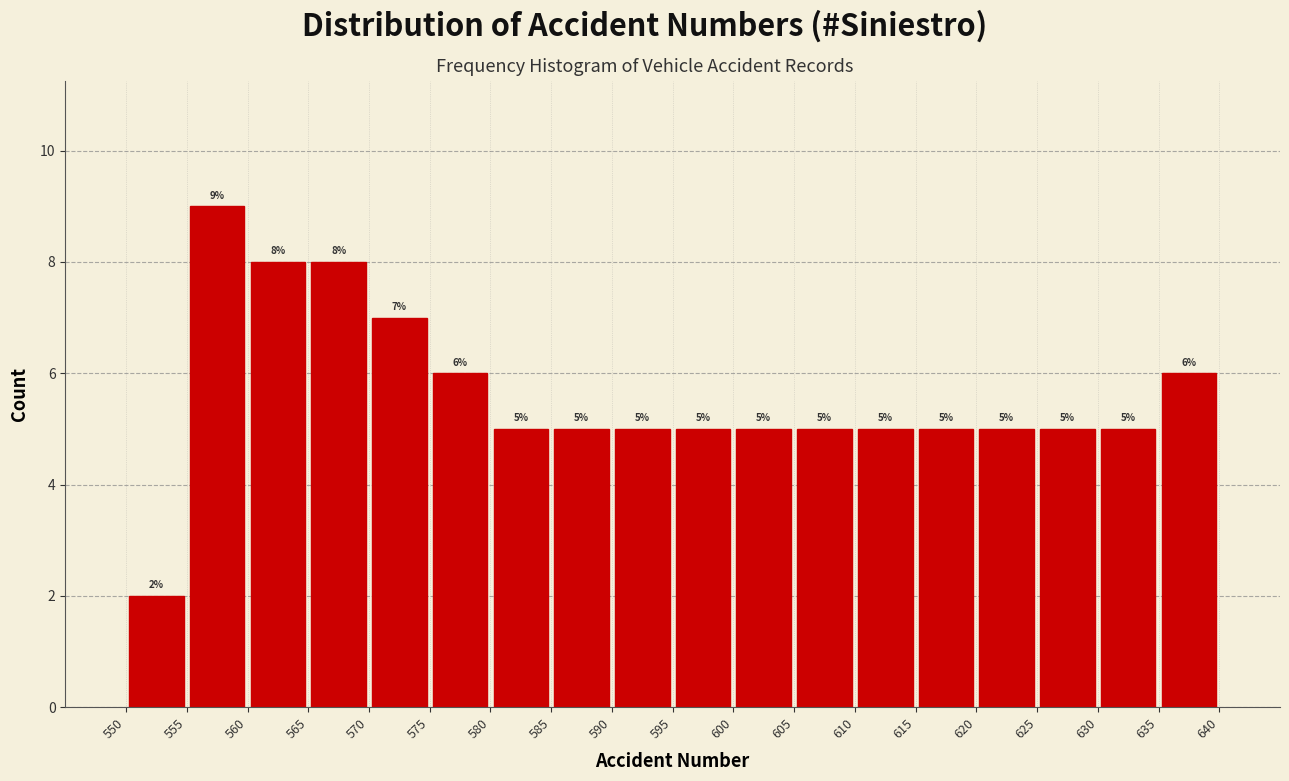

Which range on the x-axis has the tallest bar?

555 to 560